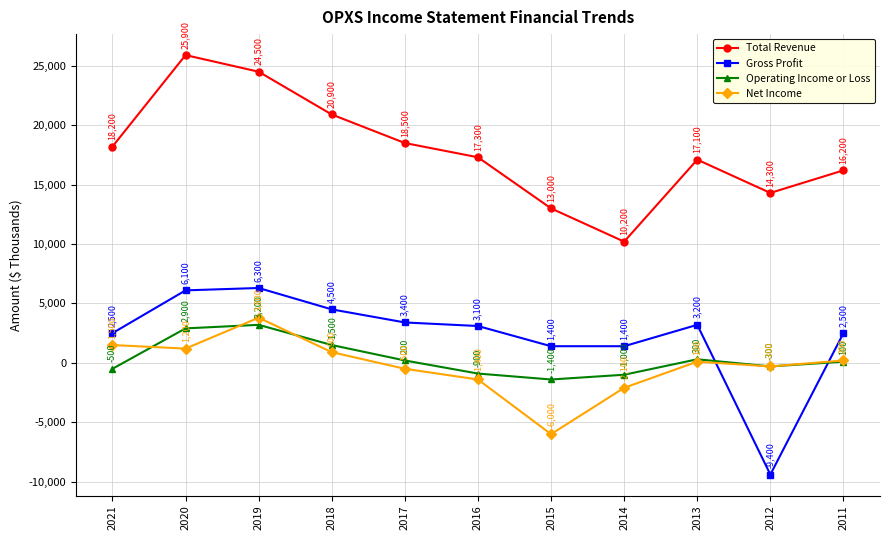

What is the lowest value of the Gross Profit series?

-9400